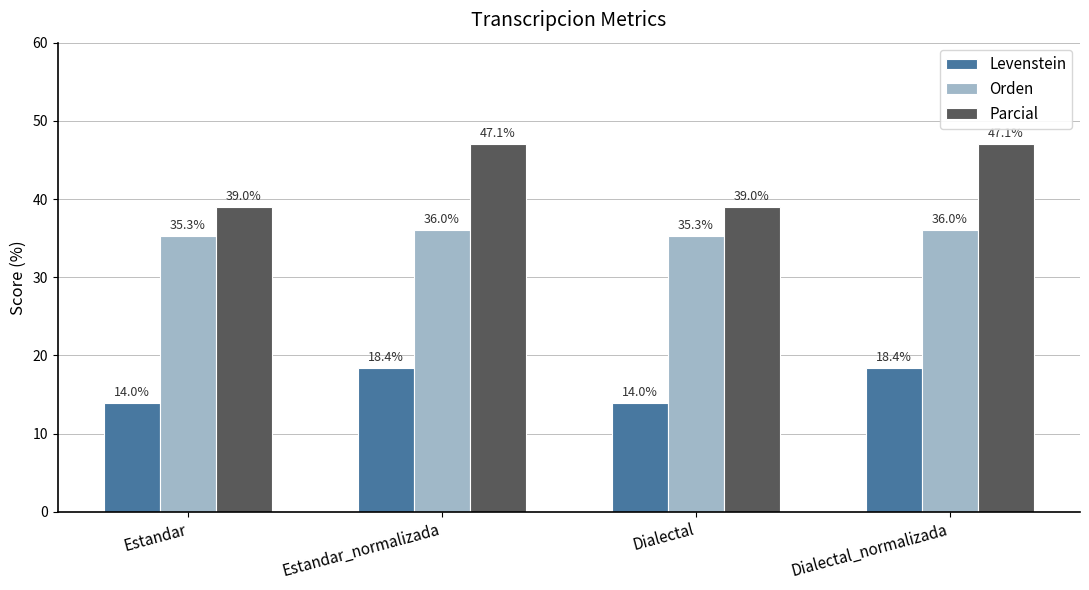

Read the Levenstein value at Dialectal.

14.0